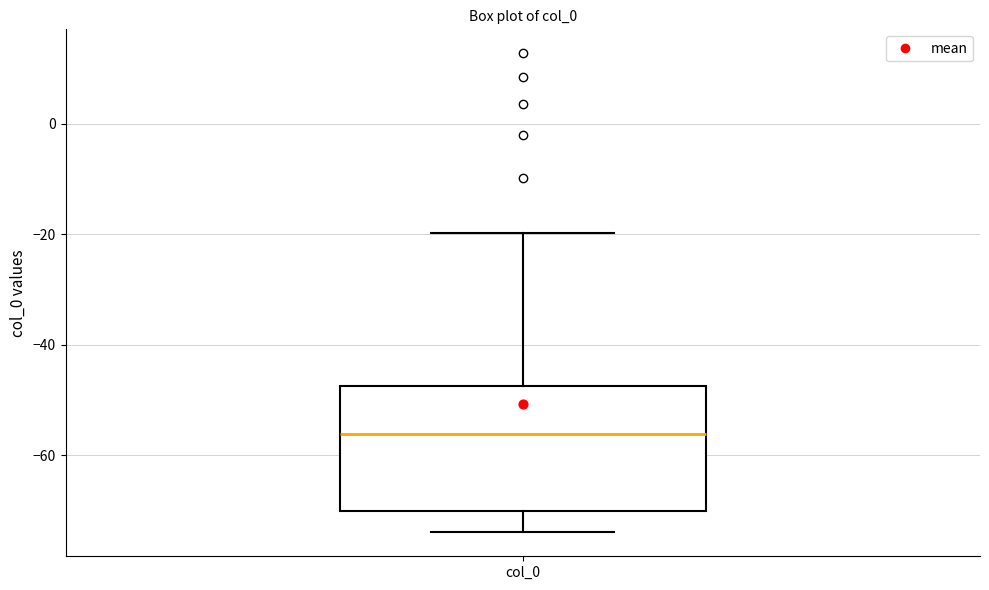

Where does the upper whisker of the box for col_0 end on the y-axis? The values are not printed on the chart, so give them approximately, as read against the axis.

-20